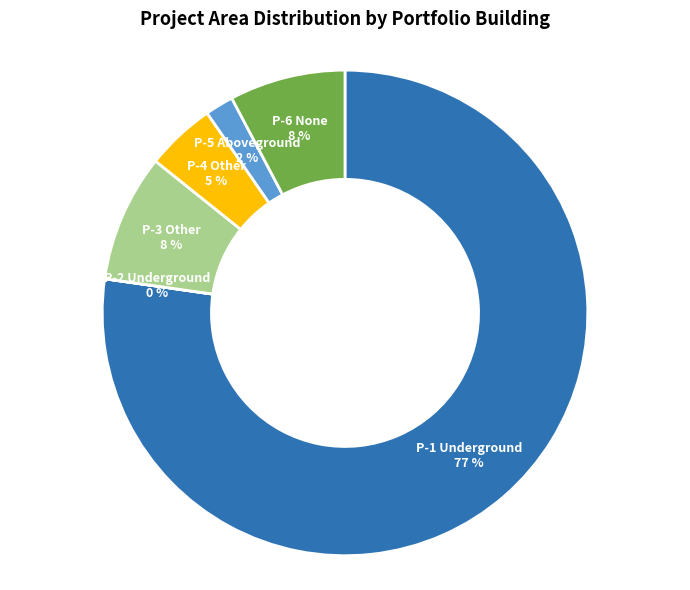

To the nearest percent, what is the difference between the largest and smallest slice percentages?

77%